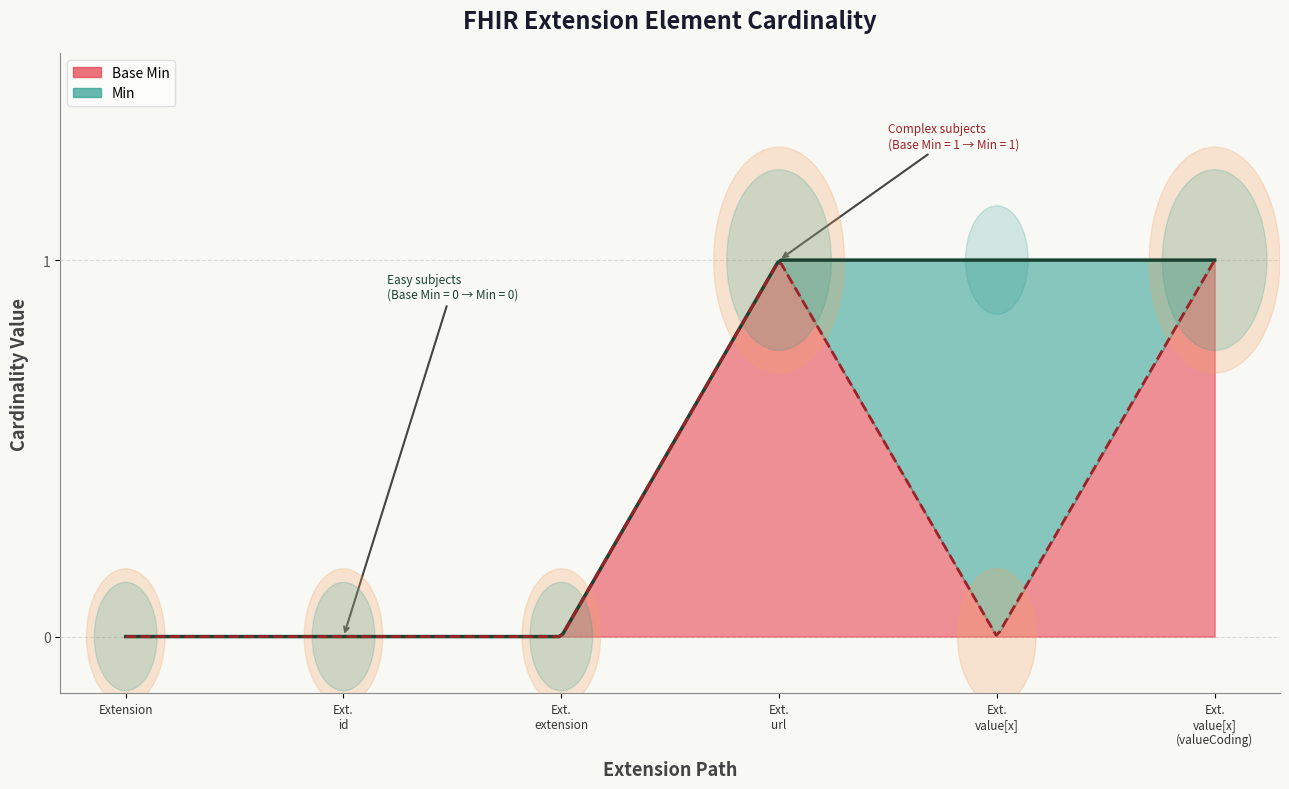

What are all the series names shown in the legend?

Base Min, Min